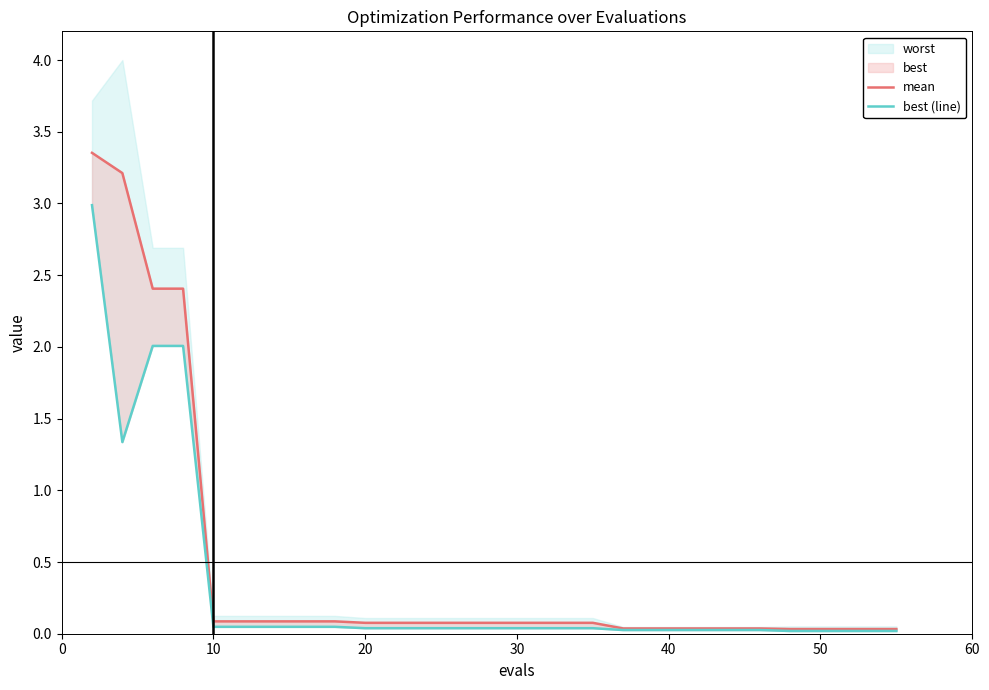

True or false: mean and best (line) intersect in this chart.

False